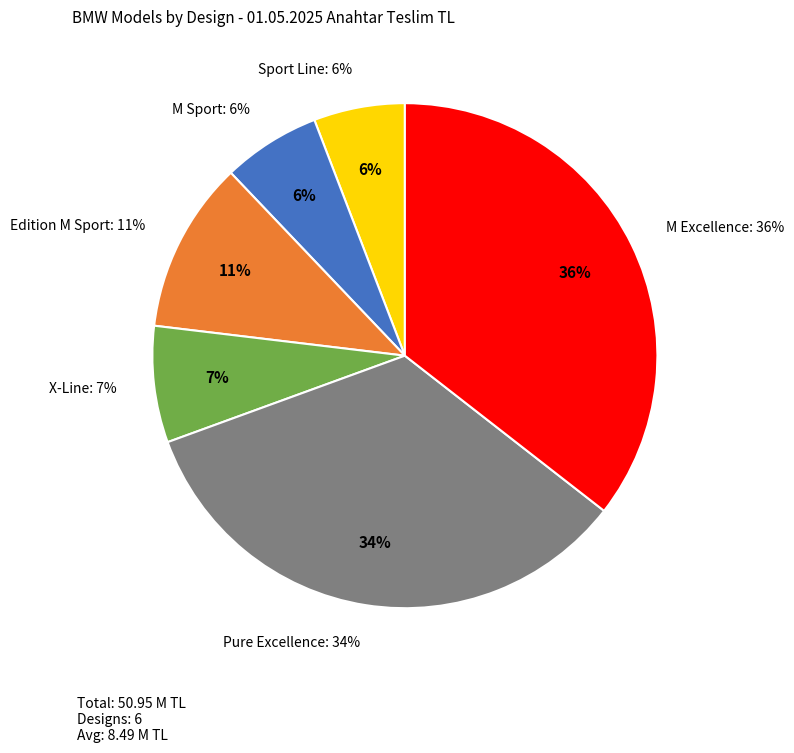

How many slices are in this pie chart?

6